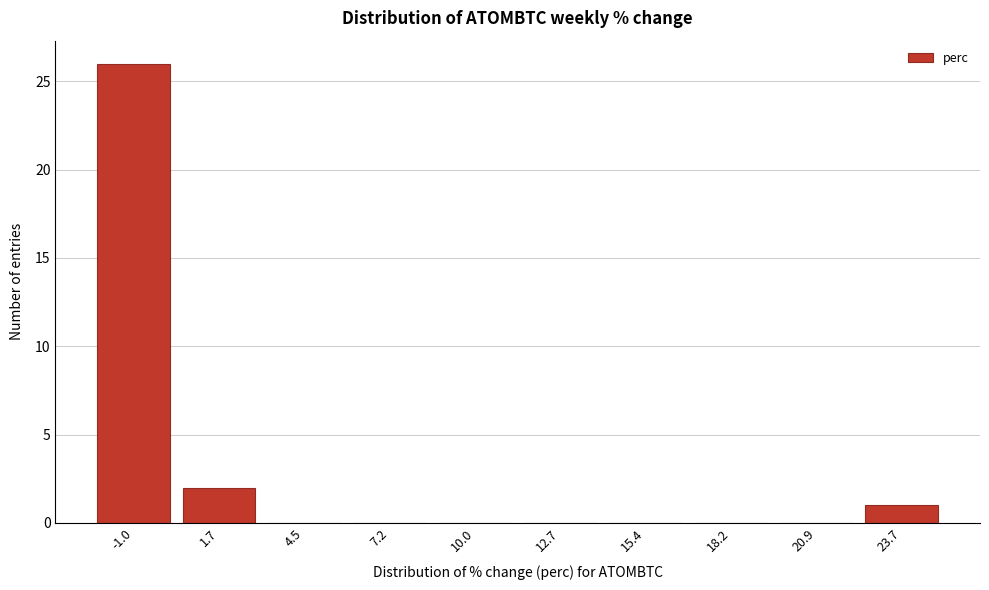

Reading left to right, what are all the values shown in this chart?

-1.0=26	1.7=2	4.5=0	7.2=0	10.0=0	12.7=0	15.4=0	18.2=0	20.9=0	23.7=1